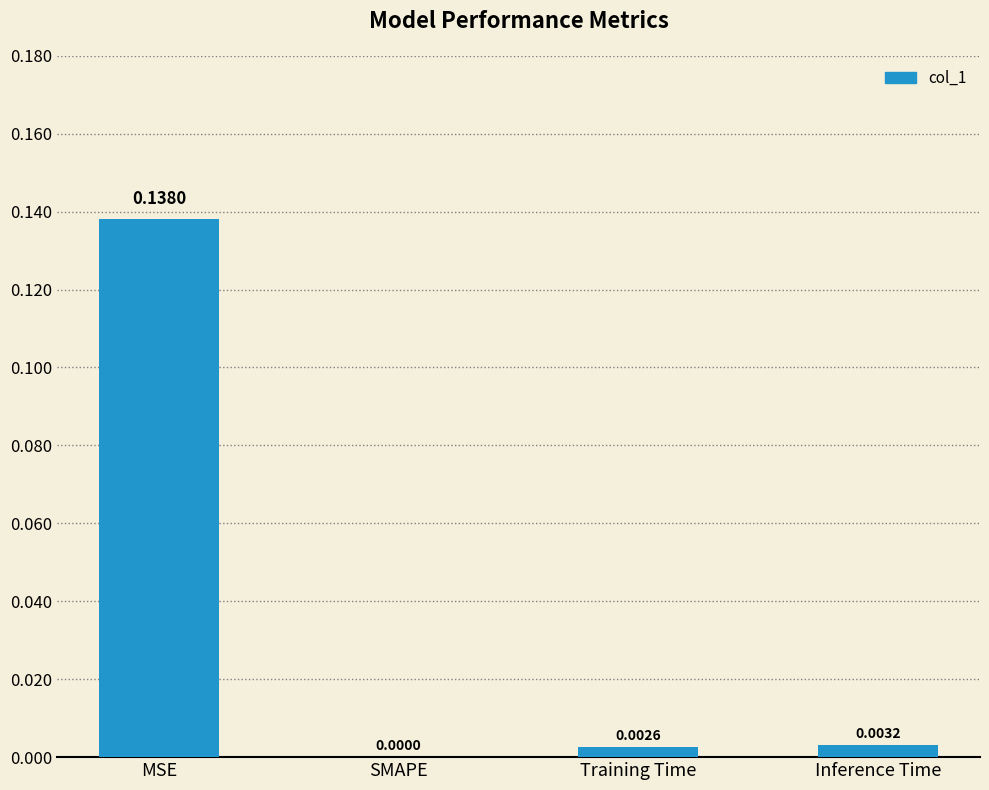

Where is the data nearest to the value 0?

SMAPE